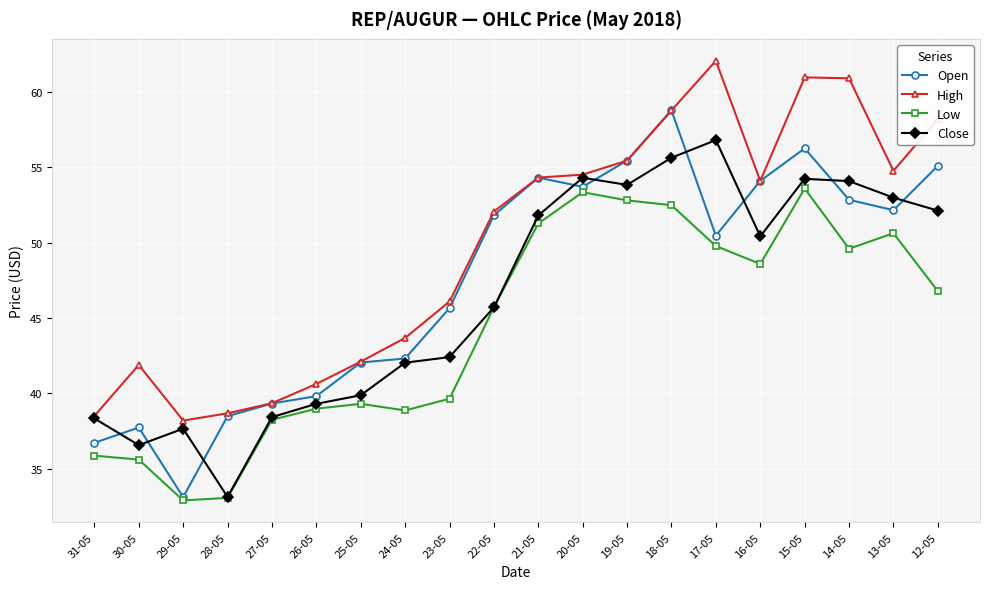

True or false: High and Low cross at least once.

False